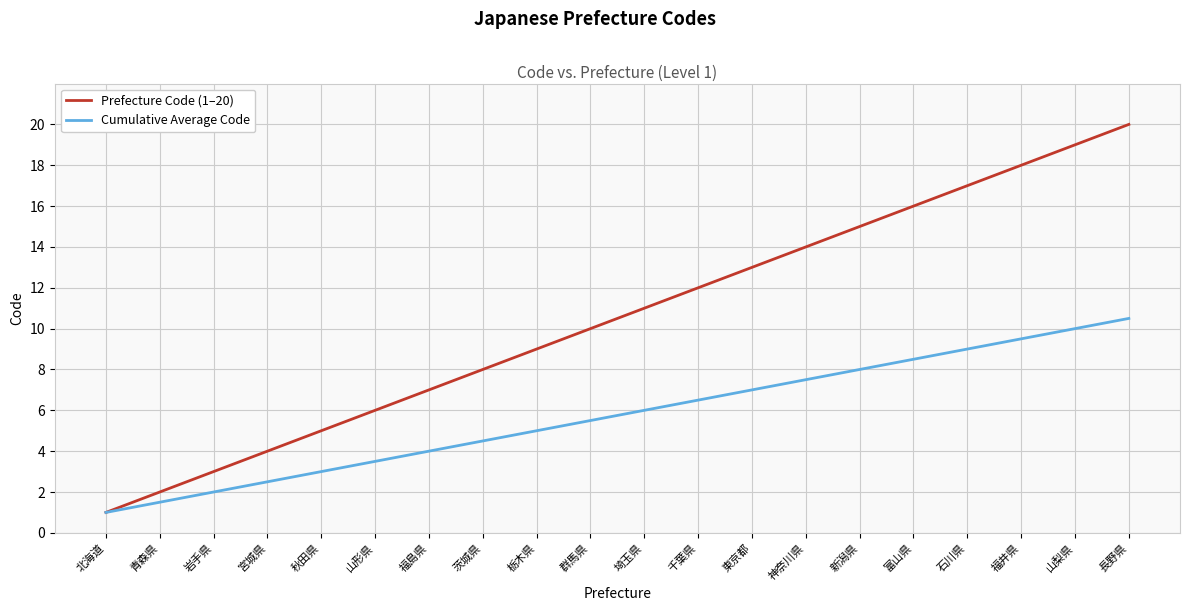

What is the maximum value for Cumulative Average Code?

10.5